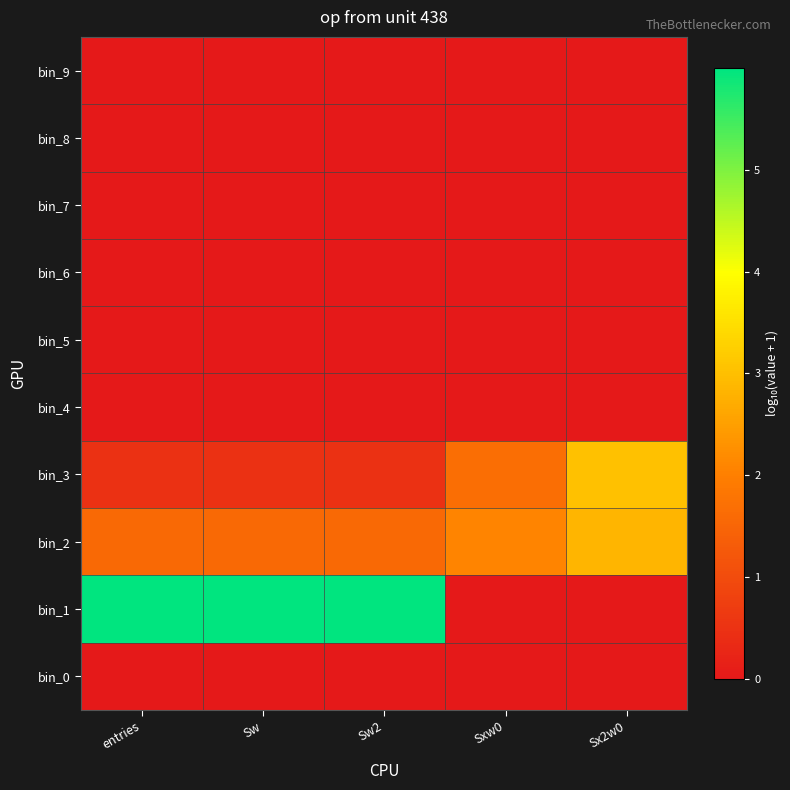

Which label corresponds to the smallest value in the chart?

entries